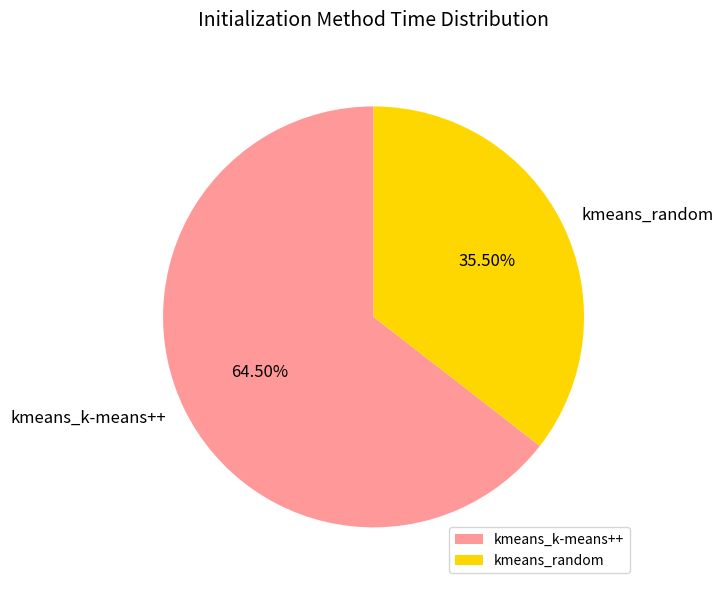

Rank the categories by value from highest to lowest.

kmeans_k-means++, kmeans_random